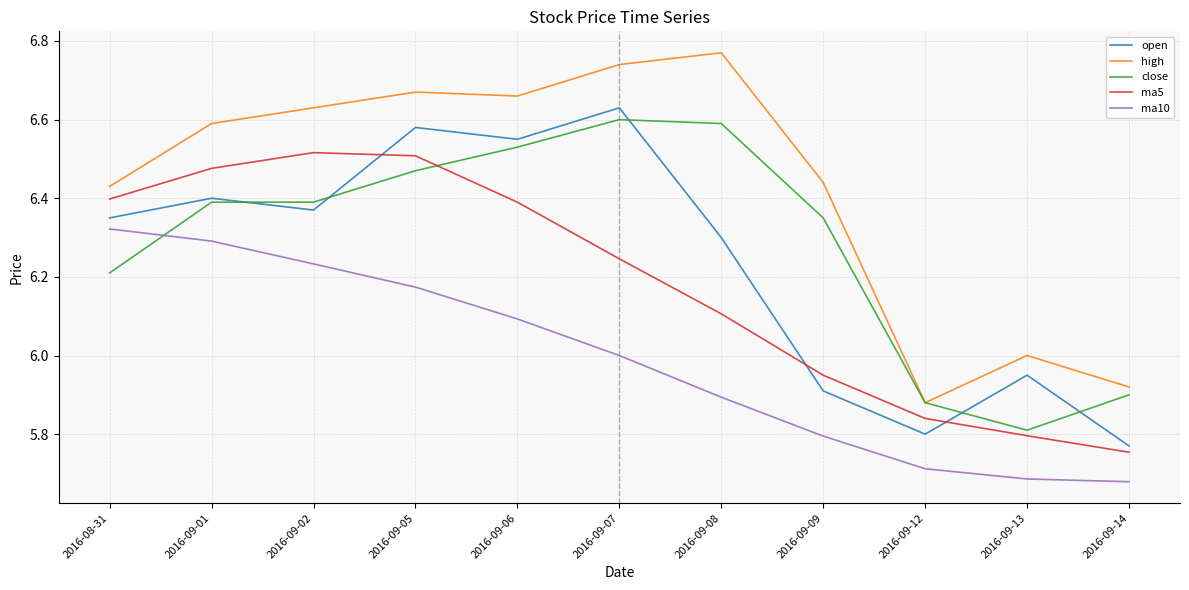

The high series shows 6.6 at 2016-09-01. True or false?

True